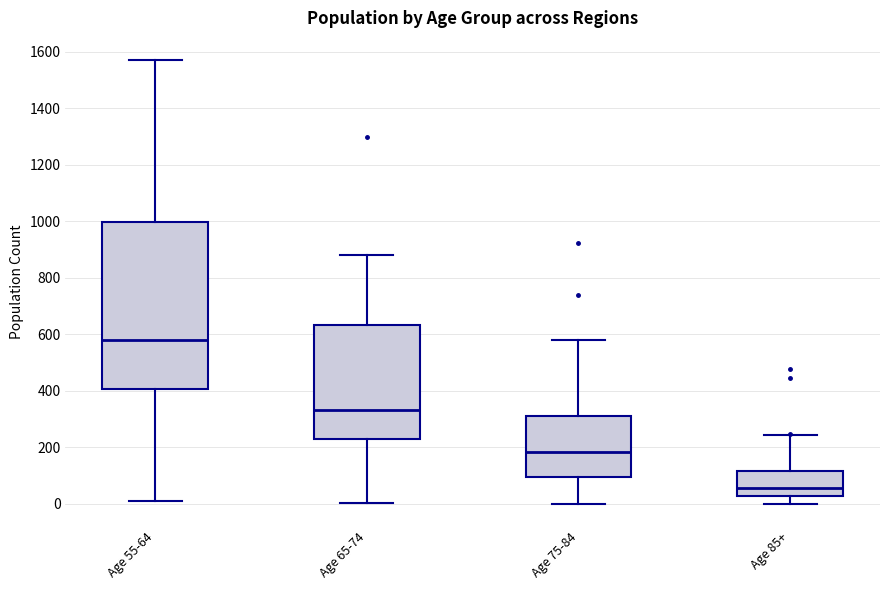

Comparing the boxes themselves (not the whiskers), which one is the tallest?

Age 55-64